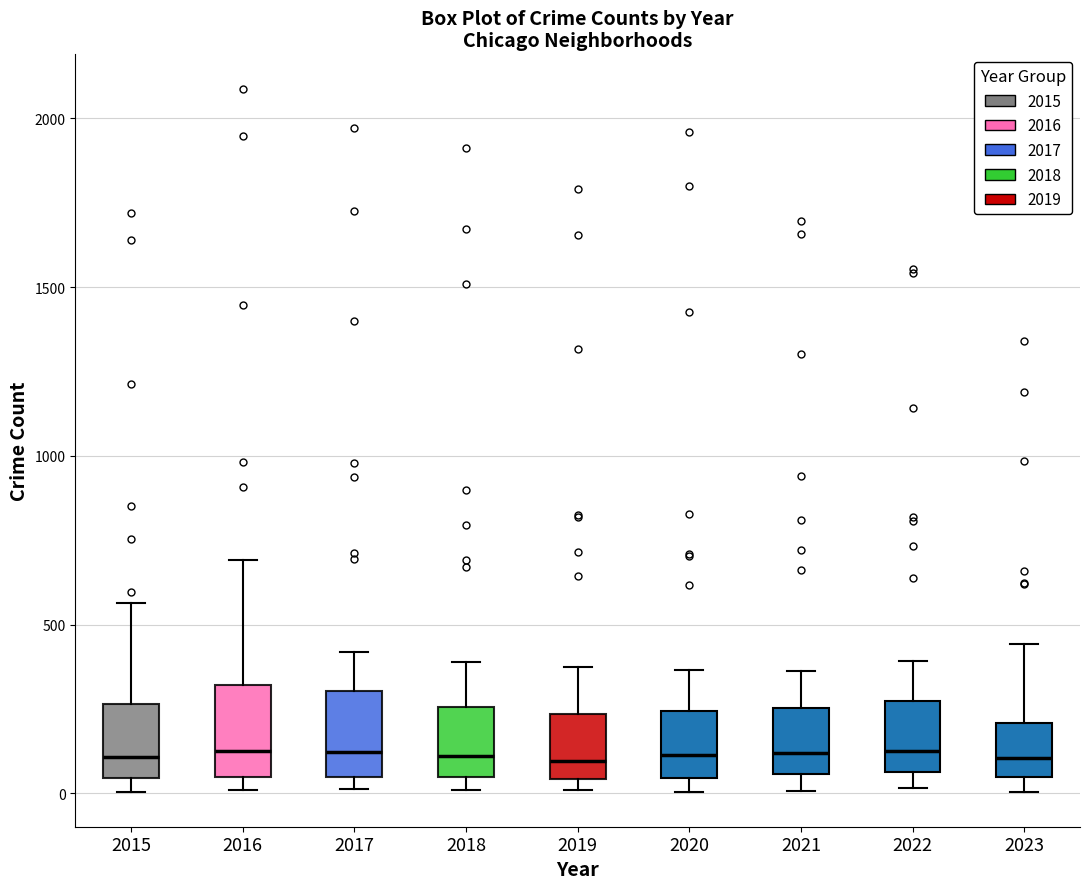

Reading left to right, transcribe this box plot: for each box, give where its median line is, the range the box spans, and where its two whiskers end, as read against the y-axis. The values are not printed on the chart, so give them approximately, as read against the axis.

2015: median 100, box 50 to 250, whiskers 0 to 550
2016: median 150, box 50 to 300, whiskers 0 to 700
2017: median 100, box 50 to 300, whiskers 0 to 400
2018: median 100, box 50 to 250, whiskers 0 to 400
2019: median 100, box 50 to 250, whiskers 0 to 400
2020: median 100, box 50 to 250, whiskers 0 to 350
2021: median 100, box 50 to 250, whiskers 0 to 350
2022: median 100, box 50 to 250, whiskers 0 to 400
2023: median 100, box 50 to 200, whiskers 0 to 450